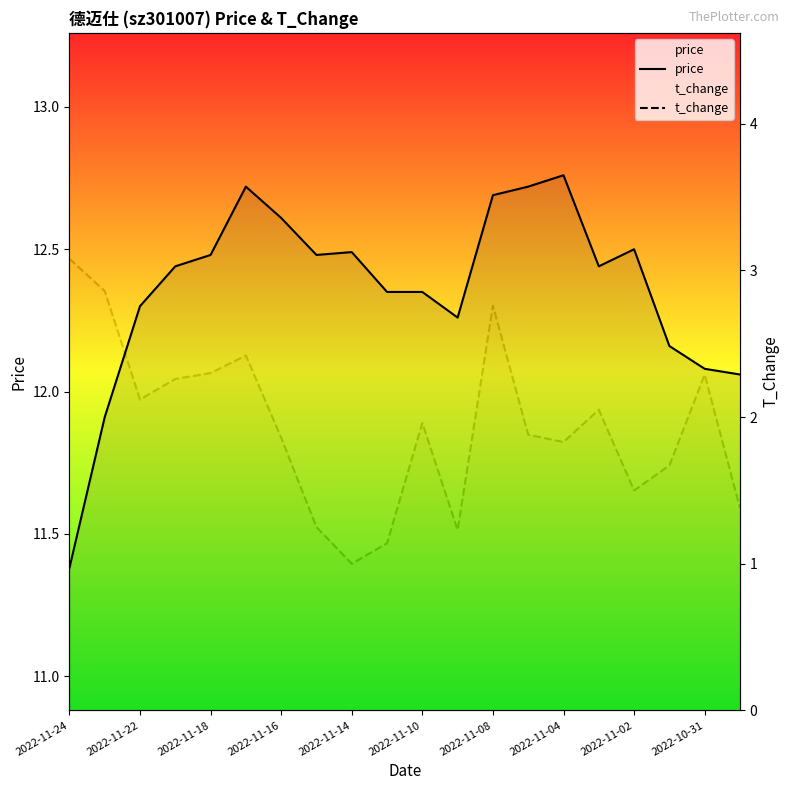

What is the minimum value for t_change?

1.0